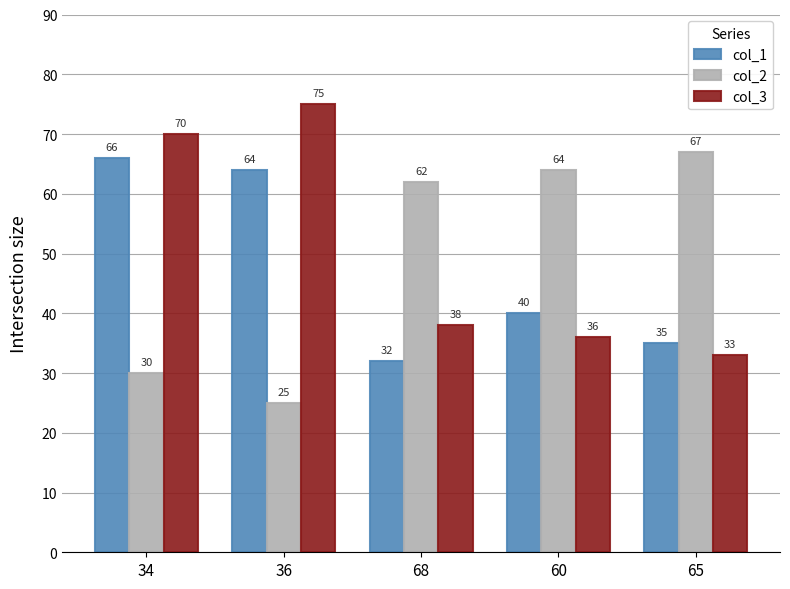

What is the difference between the maximum and minimum values in the col_2 series?

42